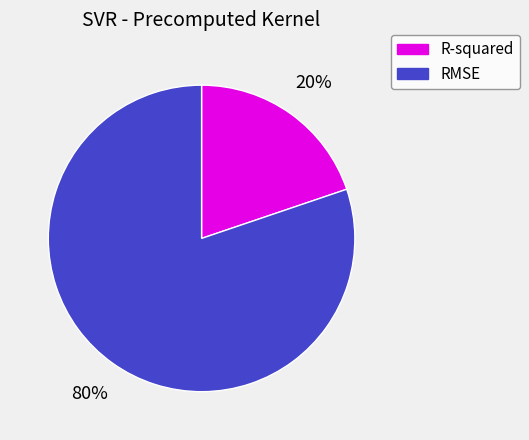

What is the smallest slice in the pie chart?

R-squared